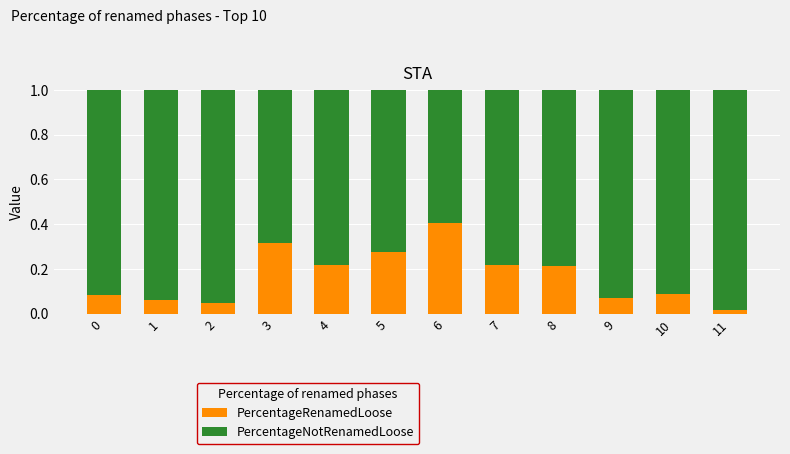

What is the difference between the maximum and minimum values in the PercentageRenamedLoose series?

0.4